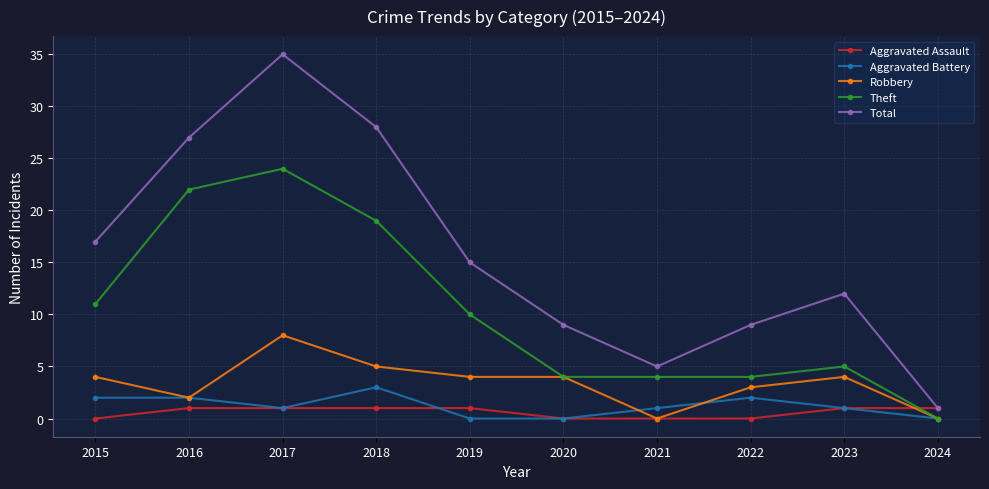

What is the highest value of the Theft series?

24